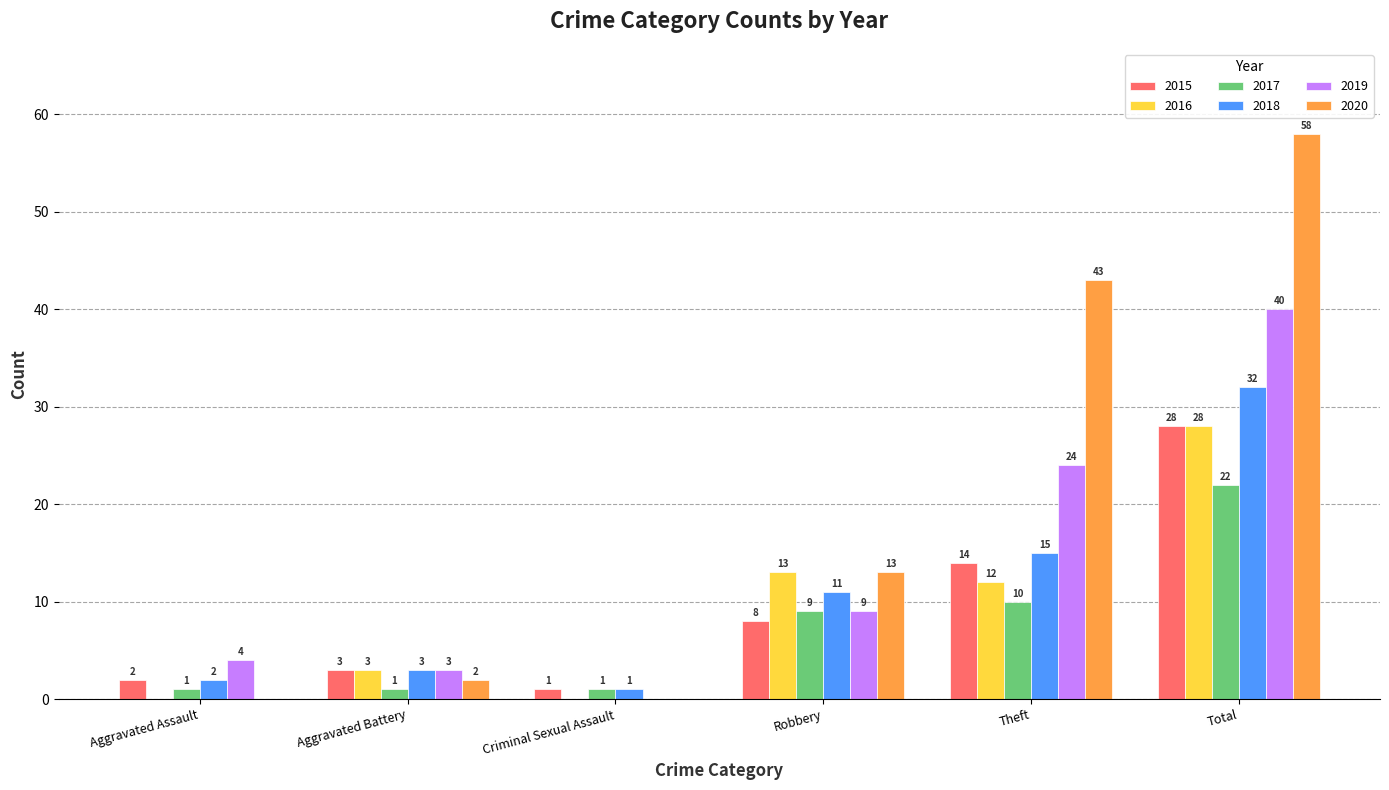

What is the highest value of the 2020 series?

58